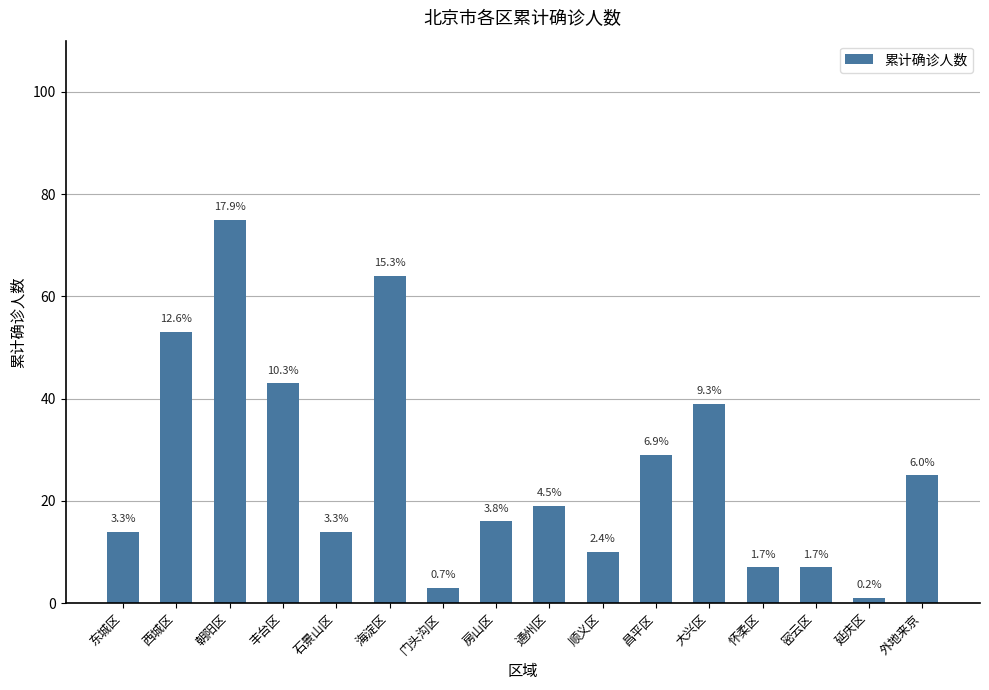

Does the chart contain any negative values?

No